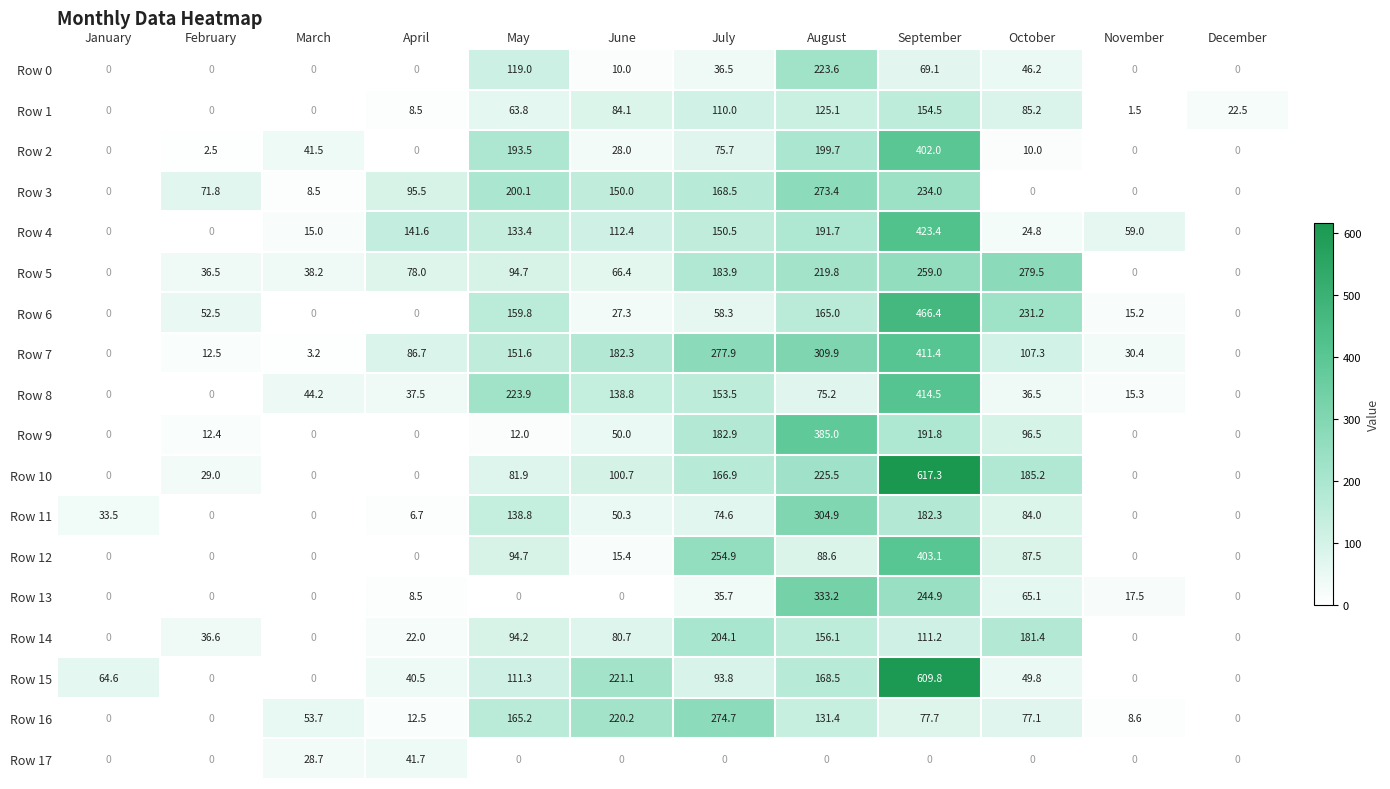

True or false: Row 0 has a value of 0.0 at December.

True